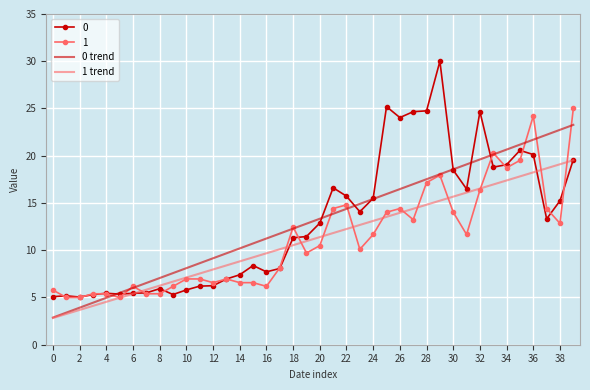

List the series in order of their peak value, lowest first.

1 trend, 0 trend, 1, 0